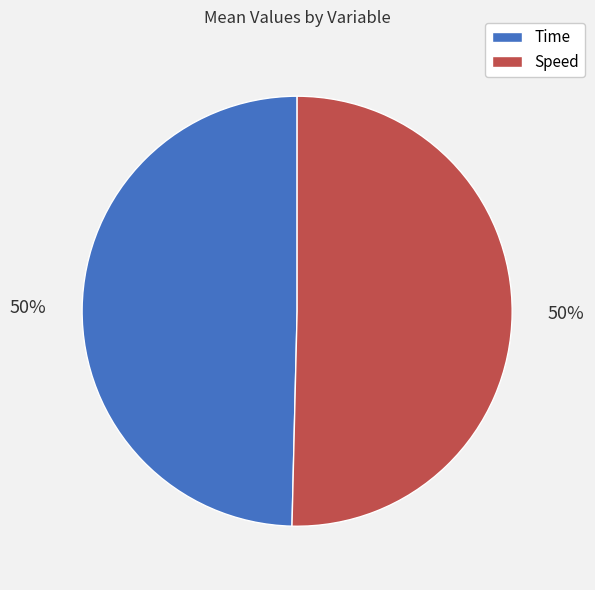

To the nearest percent, what is the combined percentage of Speed and Time?

100%